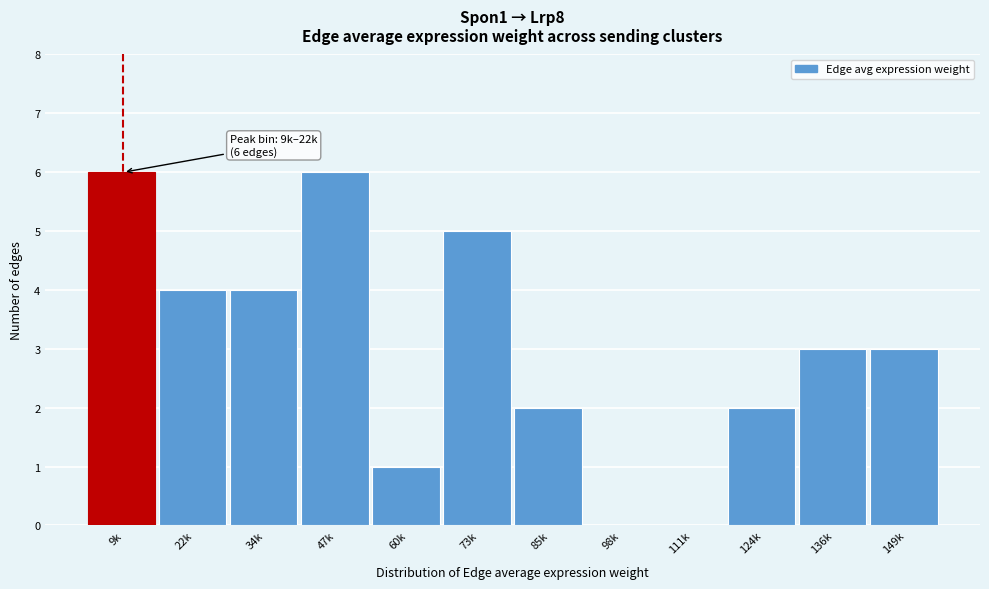

Reading right to left, transcribe all the data shown in this chart.

149k=3	136k=3	124k=2	111k=0	98k=0	85k=2	73k=5	60k=1	47k=6	34k=4	22k=4	9k=6